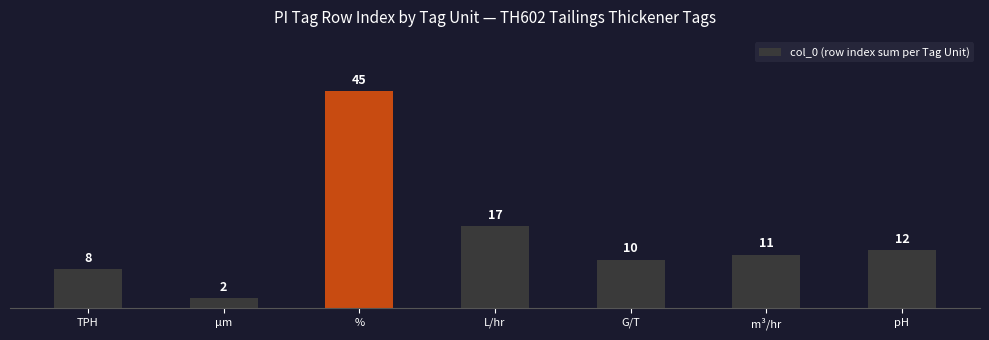

What is the maximum value shown in the chart?

45